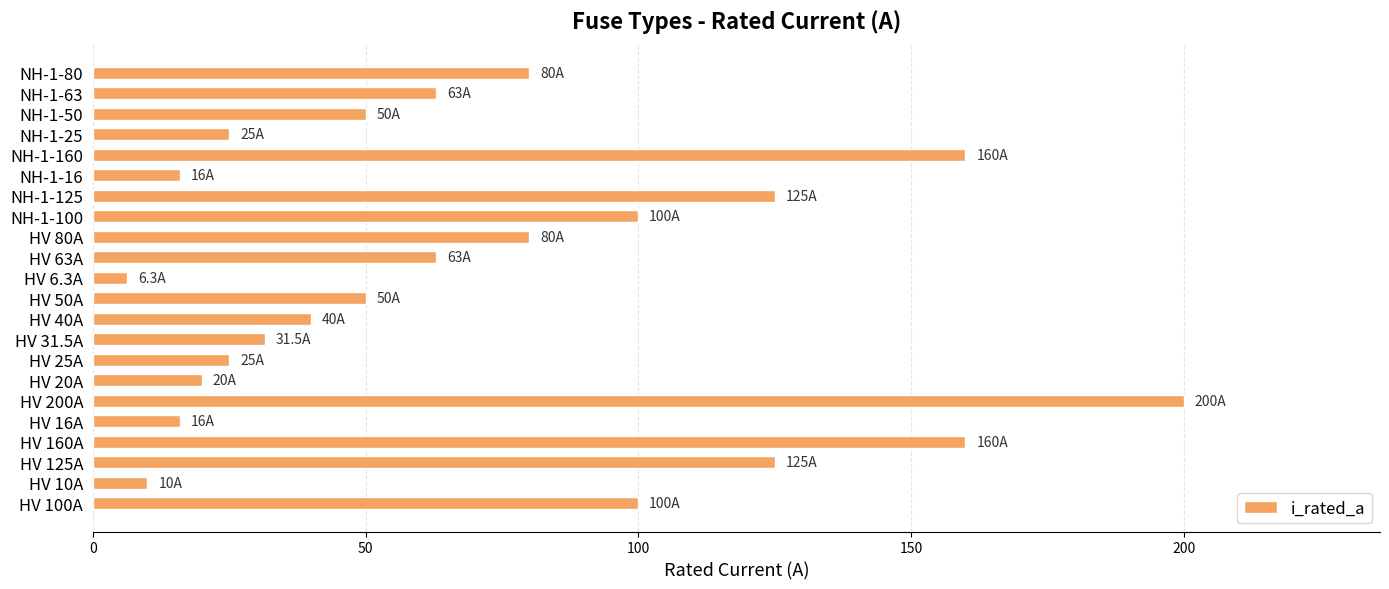

What is the sum of the values at NH-1-100 and HV 50A?

150.0